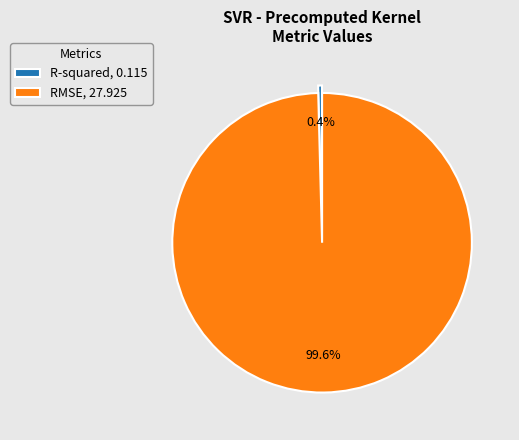

True or false: RMSE accounts for 100% of the total.

True